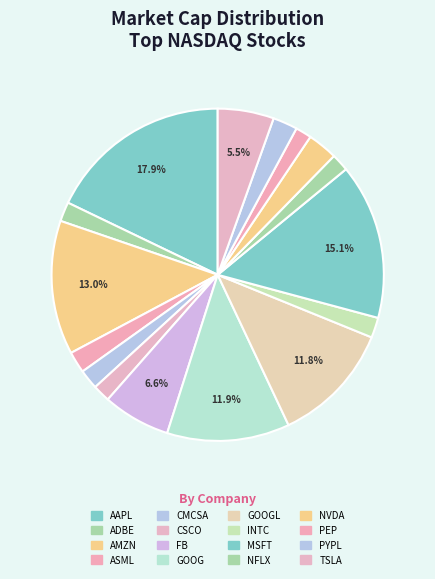

Which slice is the smallest?

PEP